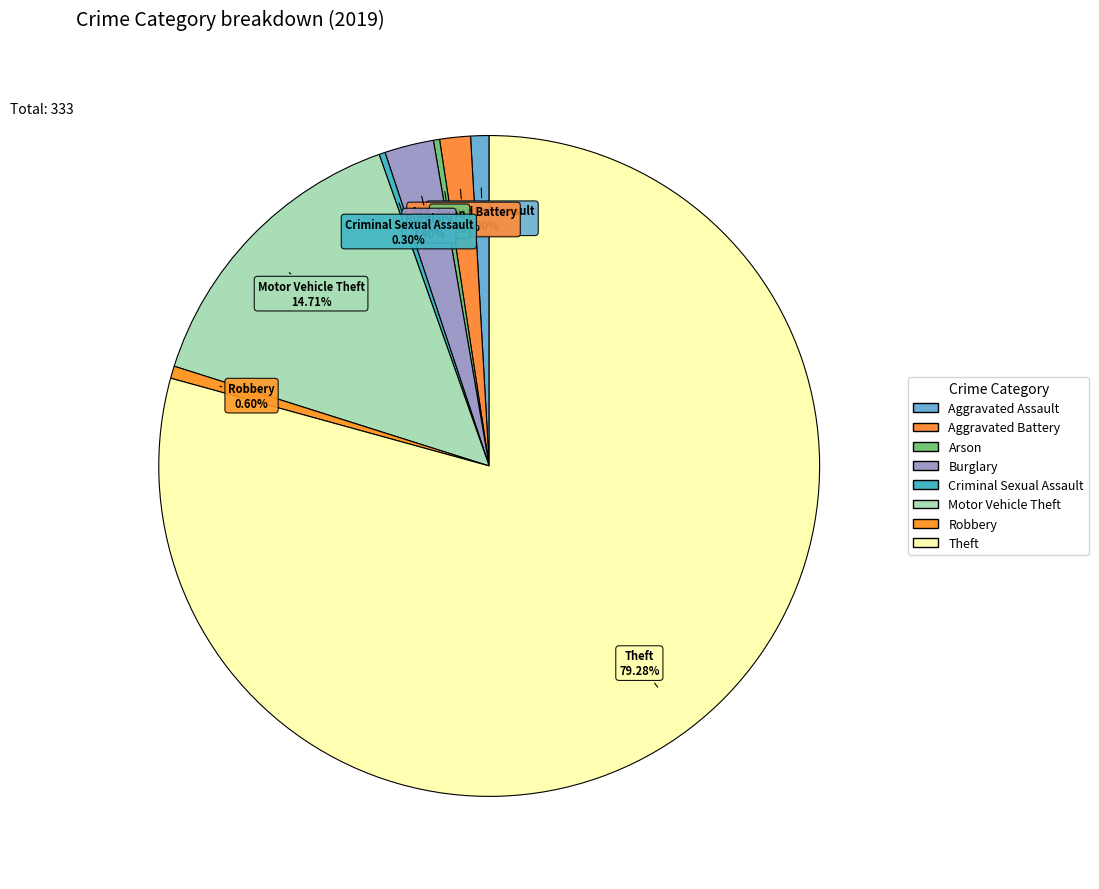

What is the total percentage of Robbery and Aggravated Assault?

1.5%